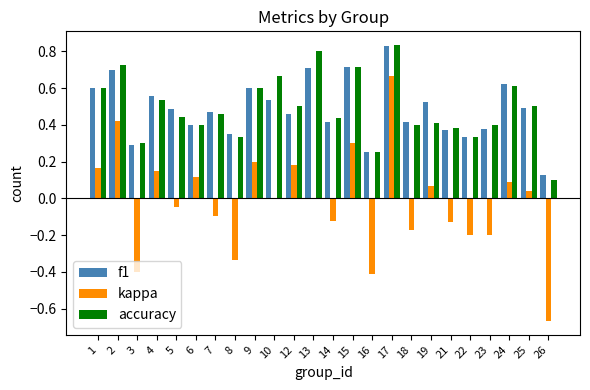

Is the value of f1 at 9 greater than the value of accuracy at 21?

Yes